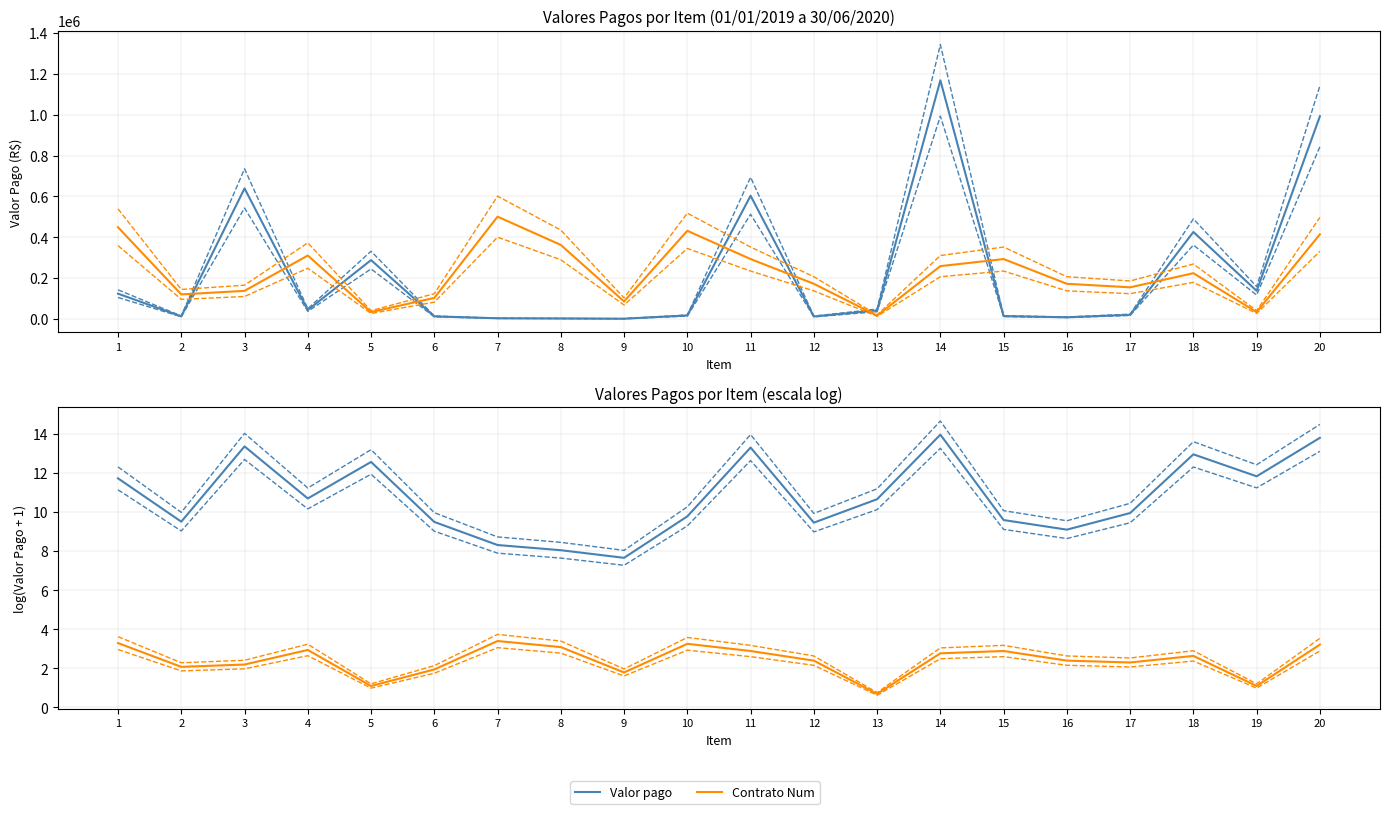

Where is the first local minimum for Contrato Num?

2